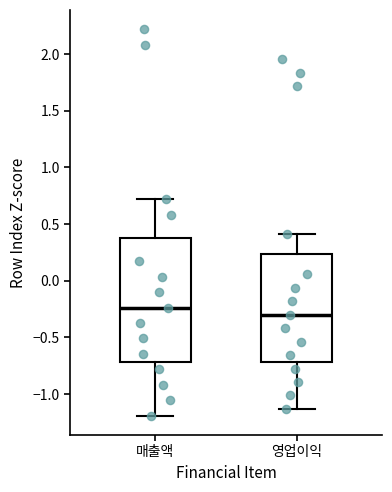

Reading left to right, transcribe this box plot: for each box, give where its median line is, the range the box spans, and where its two whiskers end, as read against the y-axis. The values are not printed on the chart, so give them approximately, as read against the axis.

매출액: median -0.25, box -0.70 to 0.40, whiskers -1.20 to 0.70
영업이익: median -0.30, box -0.70 to 0.25, whiskers -1.15 to 0.40